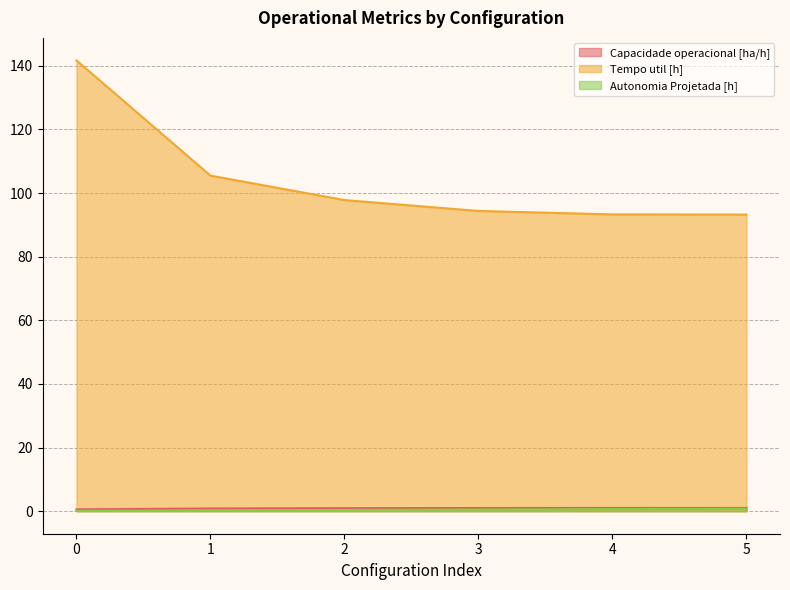

What is the total value across all series at 2?

99.1